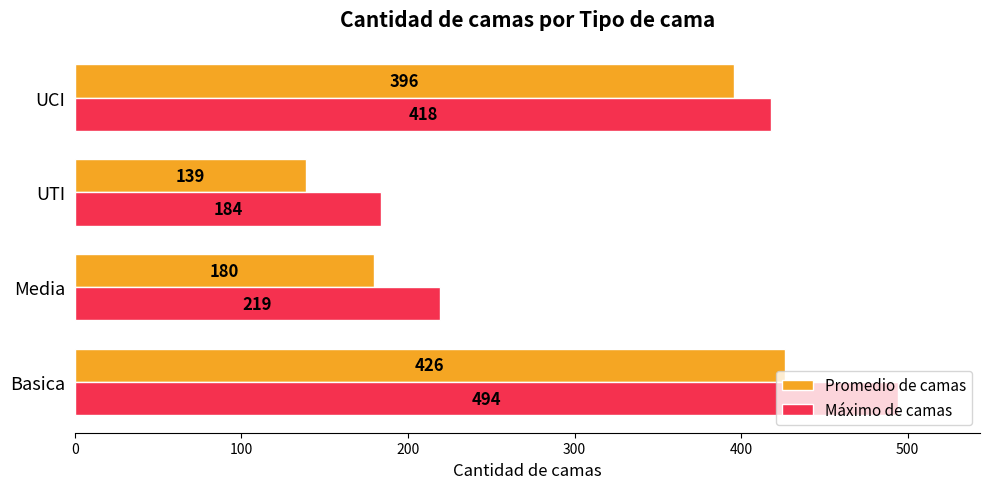

Is the value of Máximo de camas at UCI greater than the value of Promedio de camas at Basica?

No